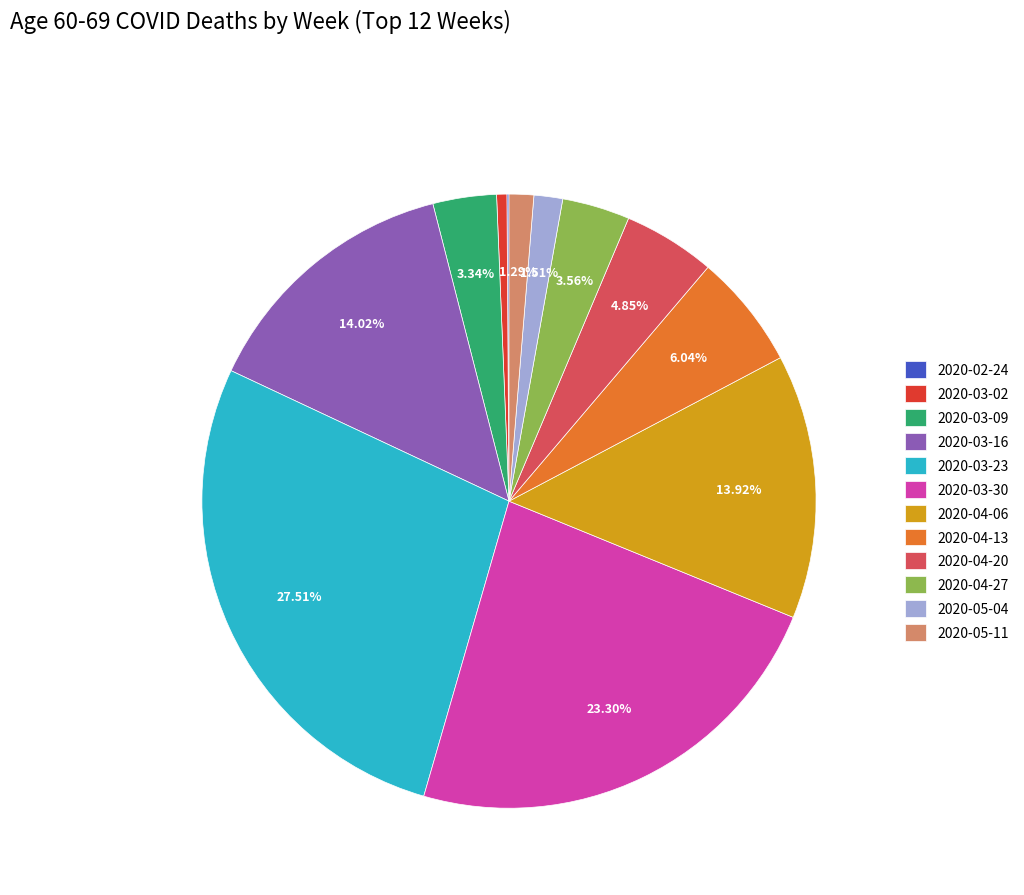

What is the largest slice in the pie chart?

2020-03-23